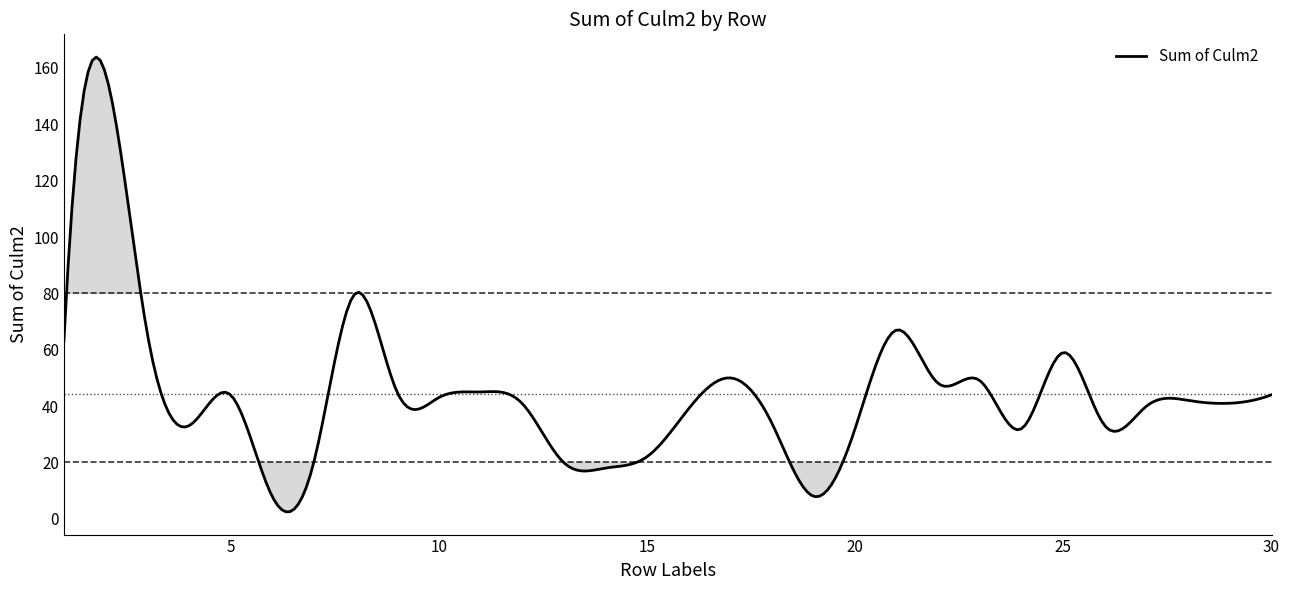

What is the difference between the maximum and minimum values?

161.4